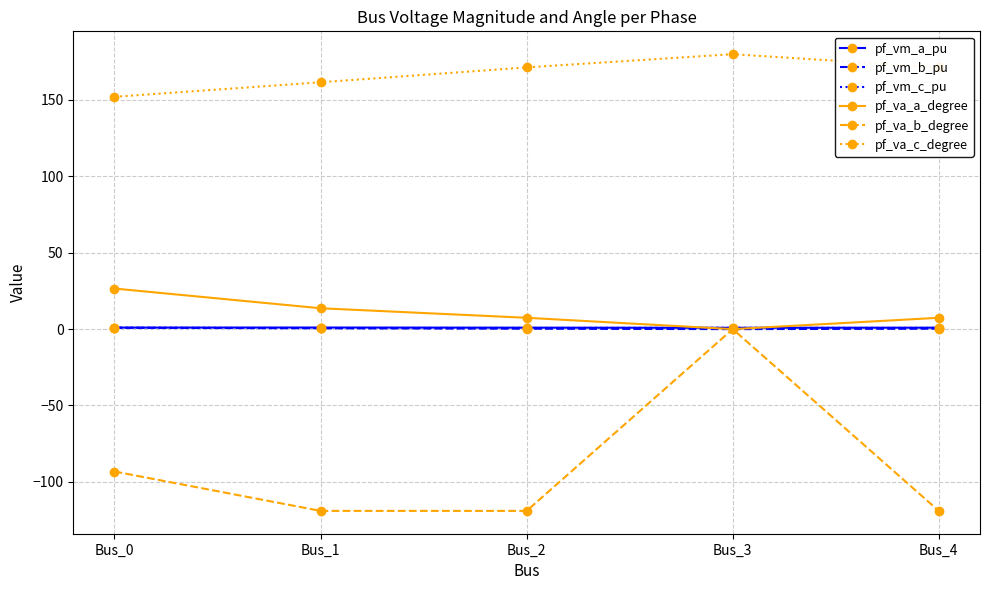

At which label does pf_va_b_degree reach its peak?

Bus_3